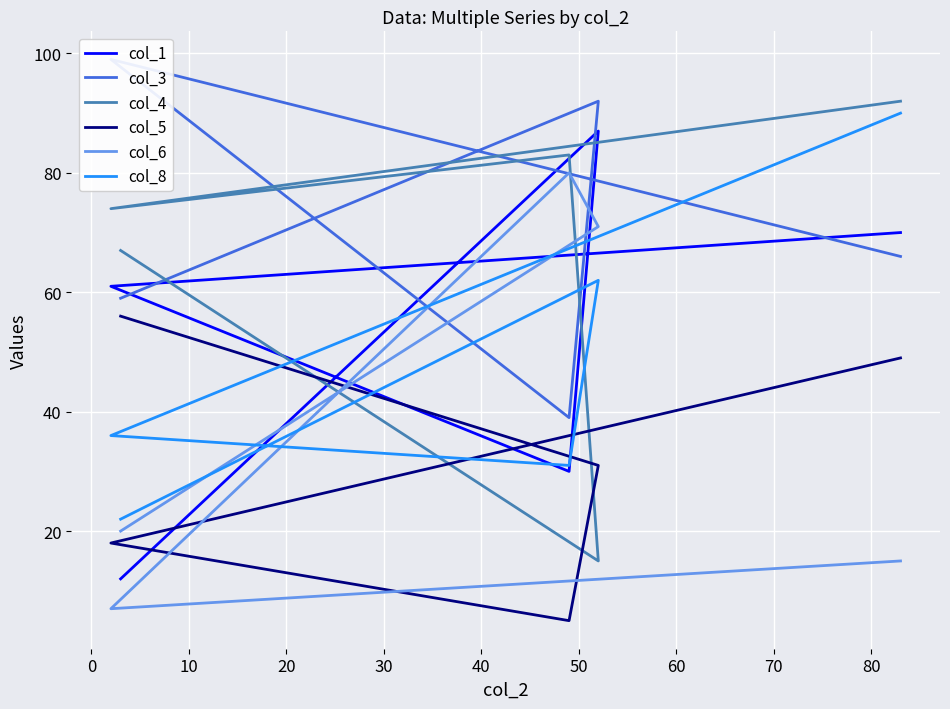

How many values in the col_1 series exceed 61?

2